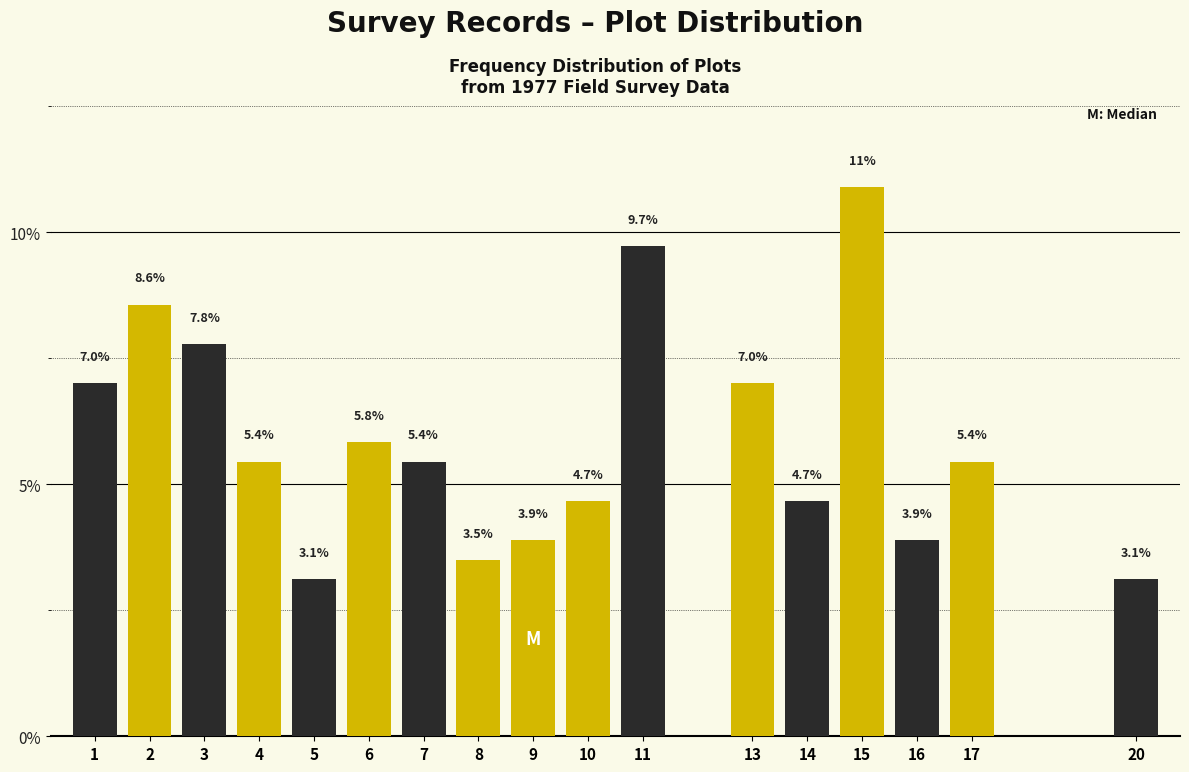

Reading left to right, extract all data points from this chart.

1=7.0	2=8.6	3=7.8	4=5.4	5=3.1	6=5.8	7=5.4	8=3.5	9=3.9	10=4.7	11=9.7	13=7.0	14=4.7	15=10.9	16=3.9	17=5.4	20=3.1